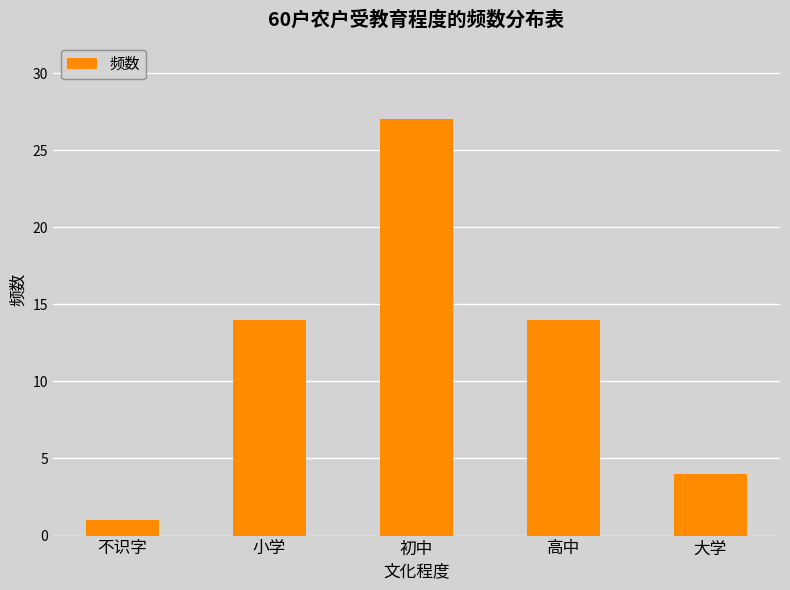

Is it true that the value at 小学 is 14?

True